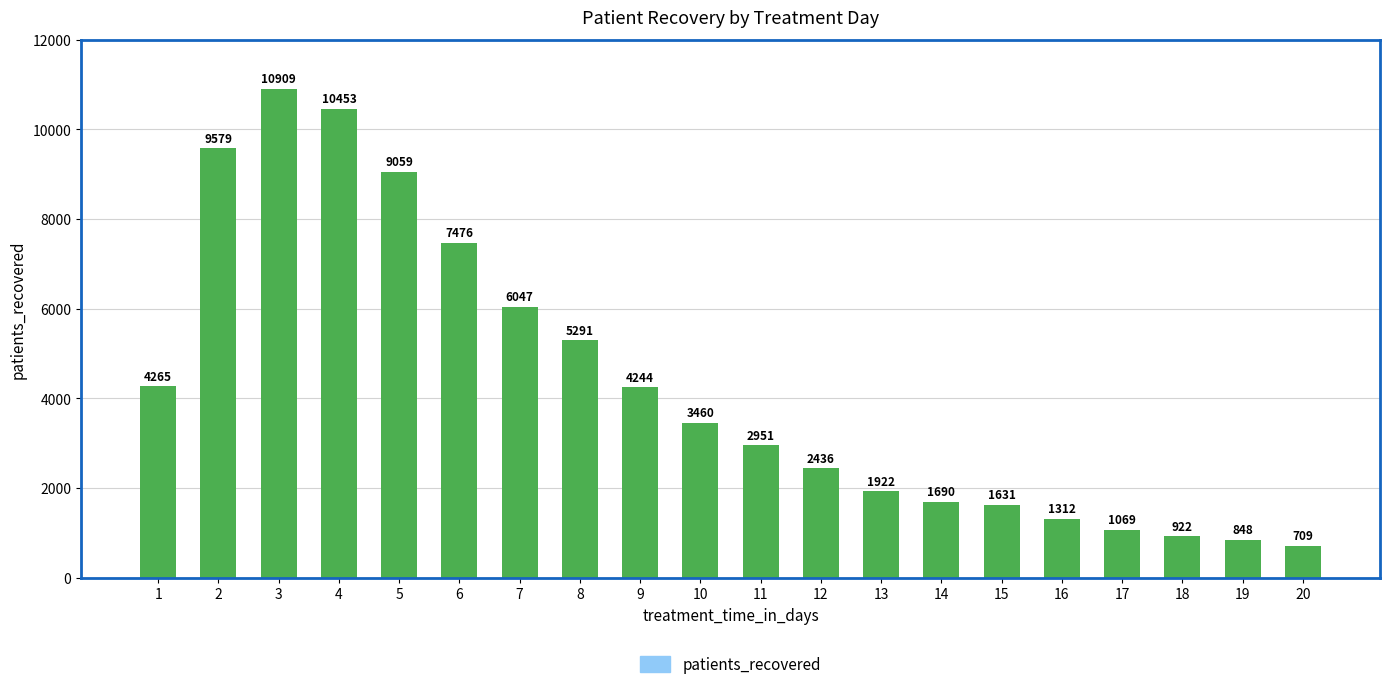

List the labels in order of value, largest first.

3, 4, 2, 5, 6, 7, 8, 1, 9, 10, 11, 12, 13, 14, 15, 16, 17, 18, 19, 20